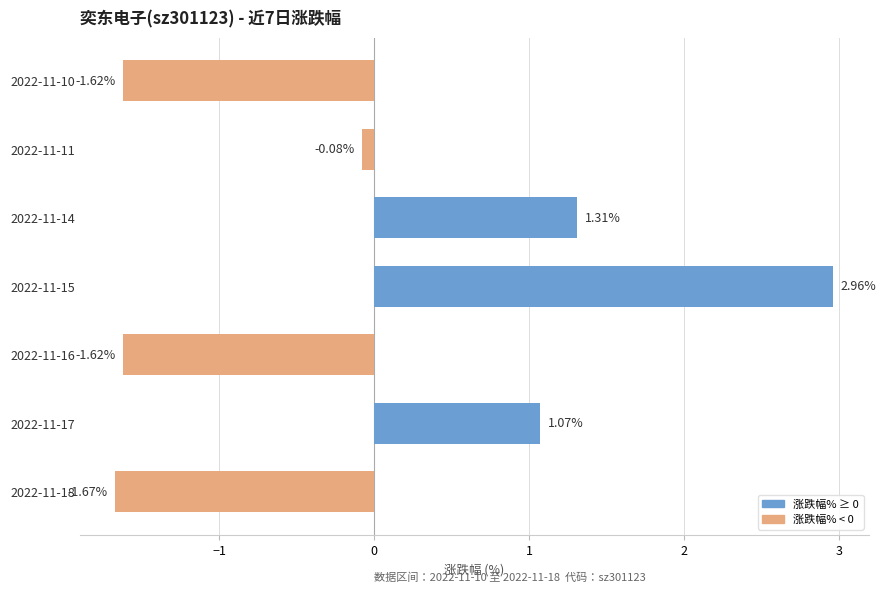

What is the difference between the maximum and minimum values?

4.6